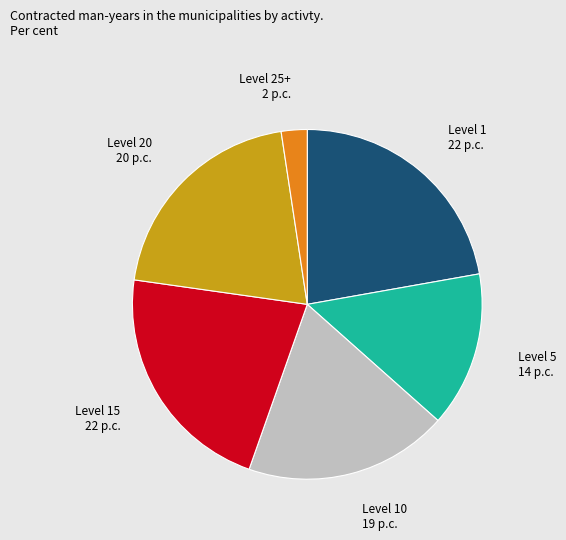

Does Level 1 represent more than half of the total?

No